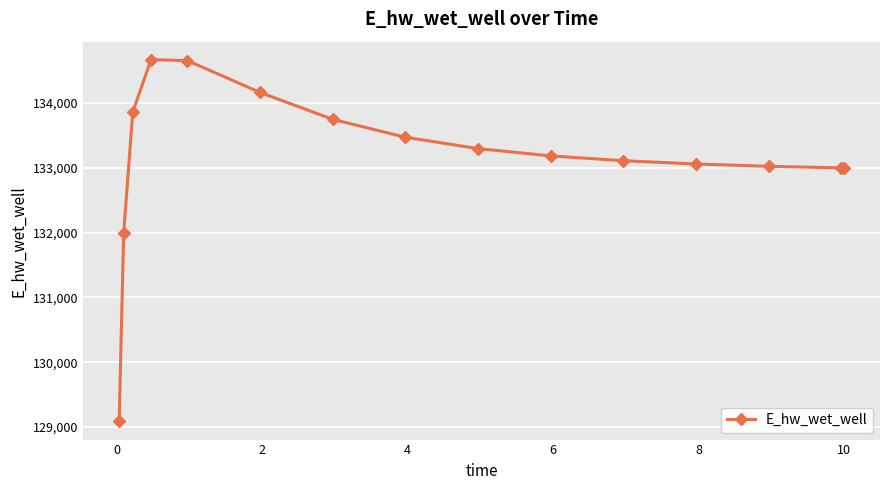

What is the greatest value displayed?

134666.1